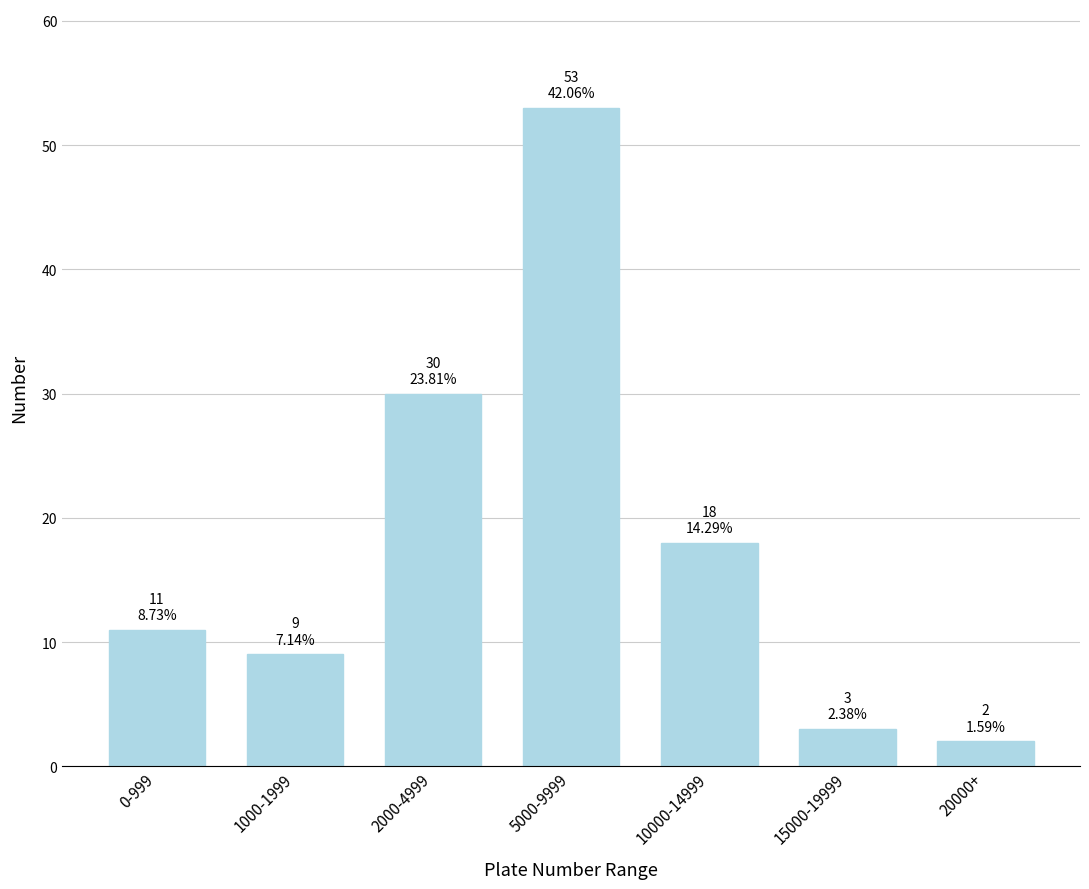

Reading left to right, extract all data points from this chart.

0-999=11	1000-1999=9	2000-4999=30	5000-9999=53	10000-14999=18	15000-19999=3	20000+=2